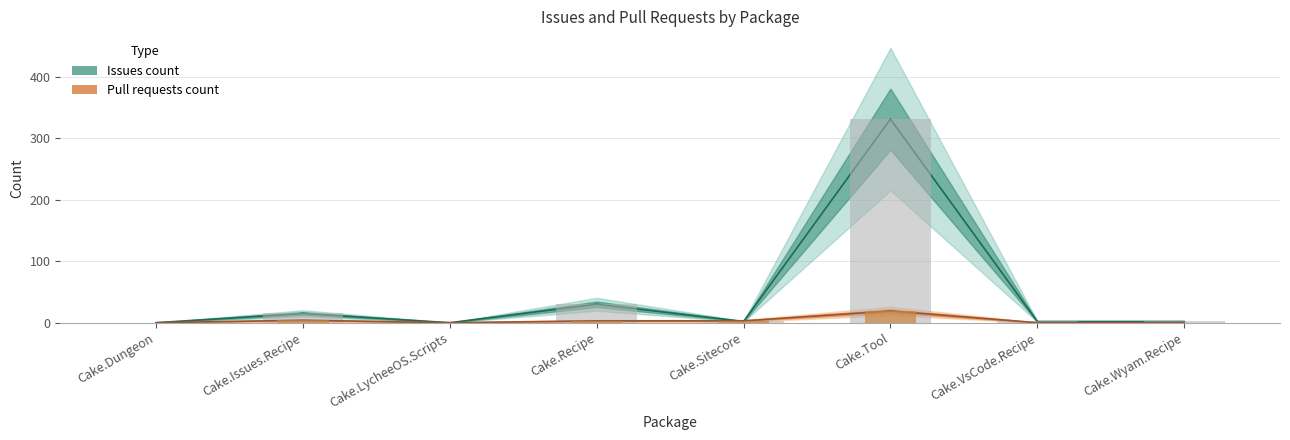

What is the value of the Issues count bar at the 6th from the left?

331